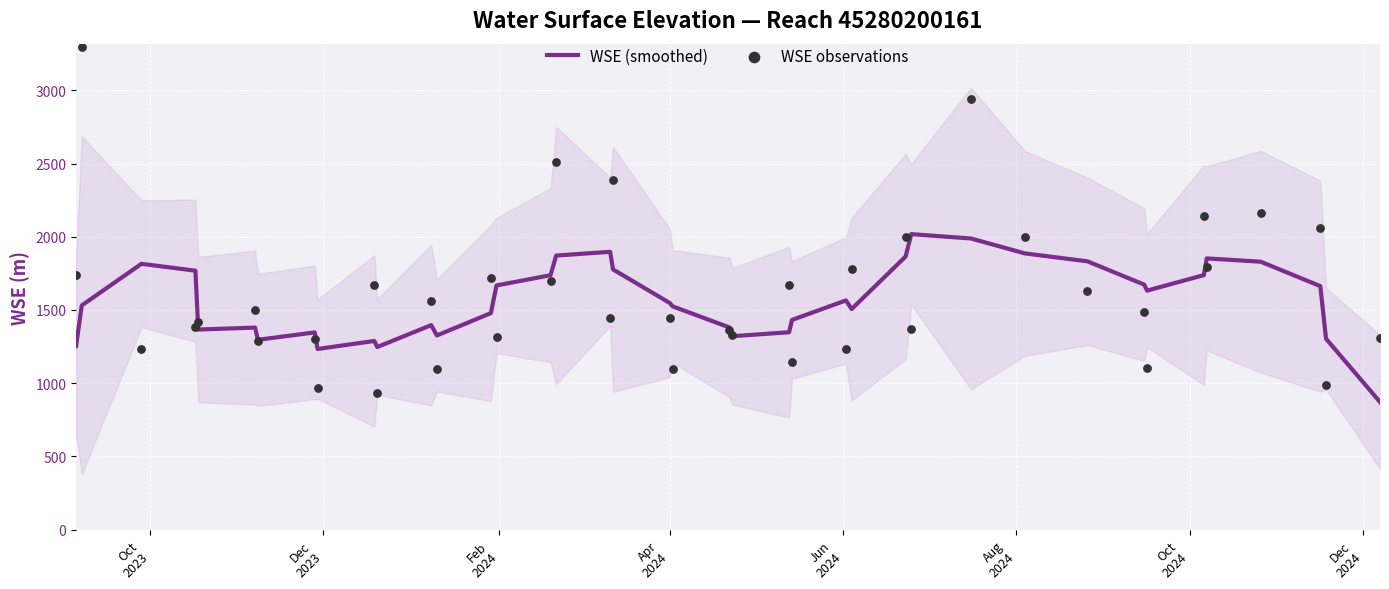

Which series has the largest Y range (max minus min)?

WSE observations